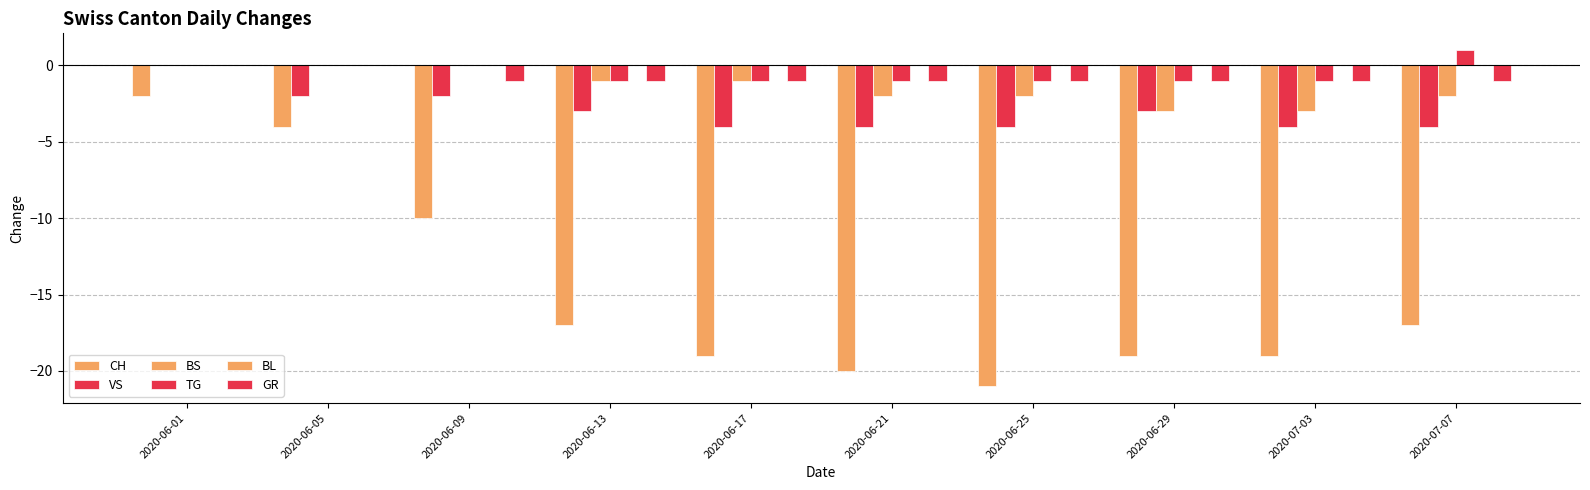

How many groups of bars are there?

10